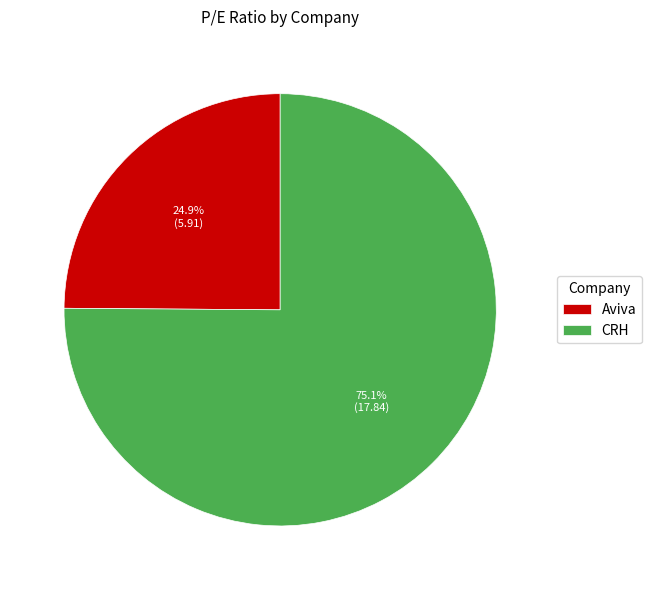

Is the sum of Aviva and CRH greater than half?

Yes